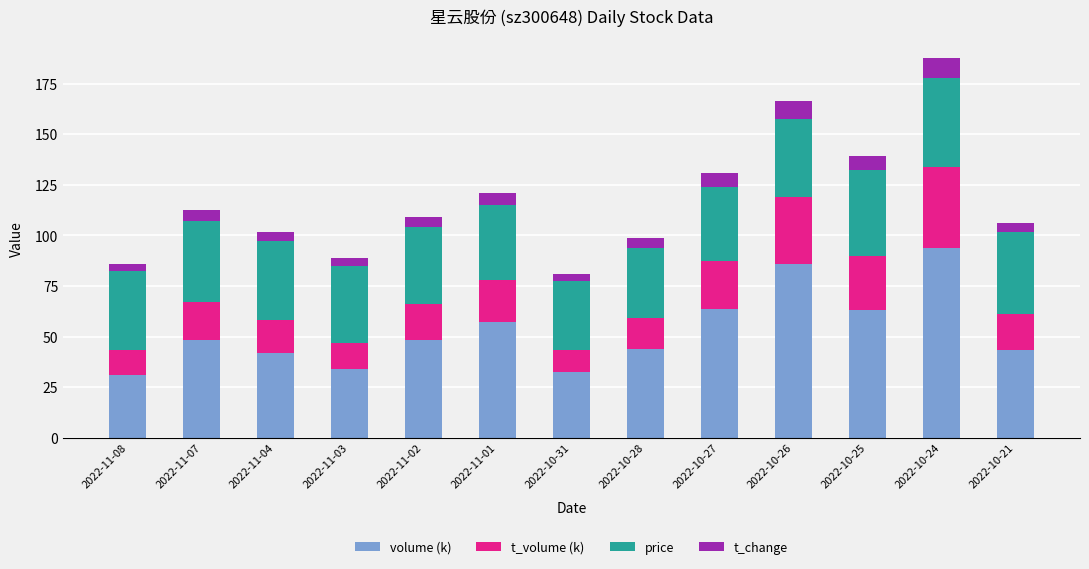

Does the chart contain any negative values?

No